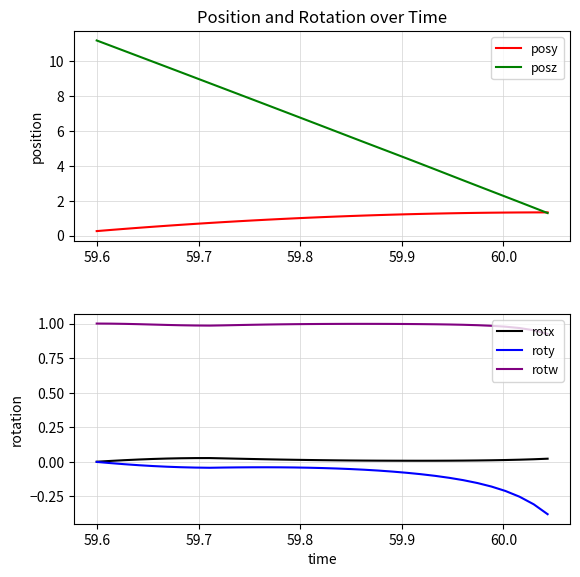

True or false: rotx and rotw intersect in this chart.

False